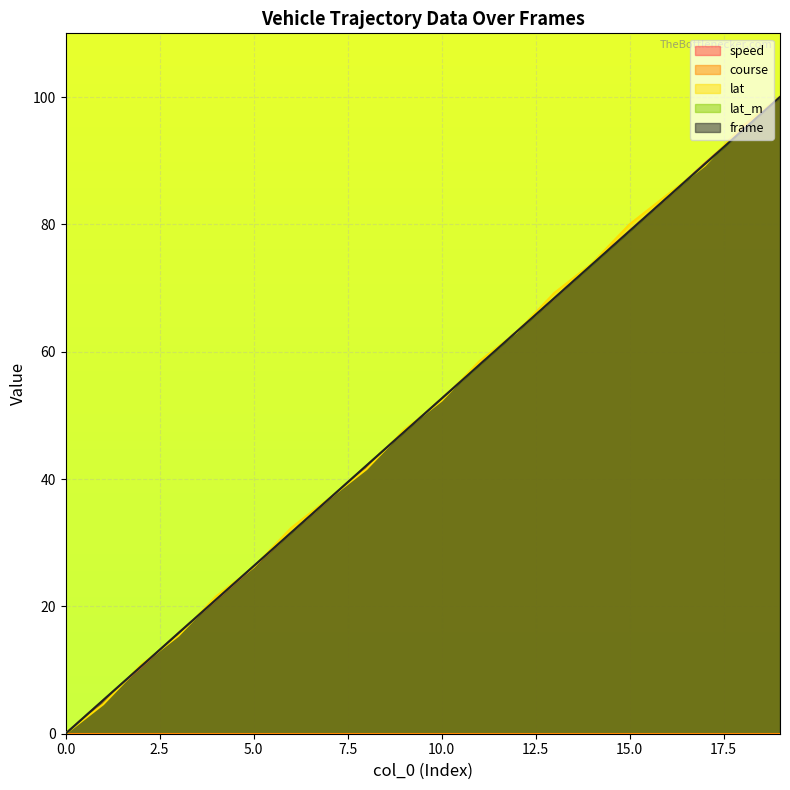

How many series are shown in this chart?

5